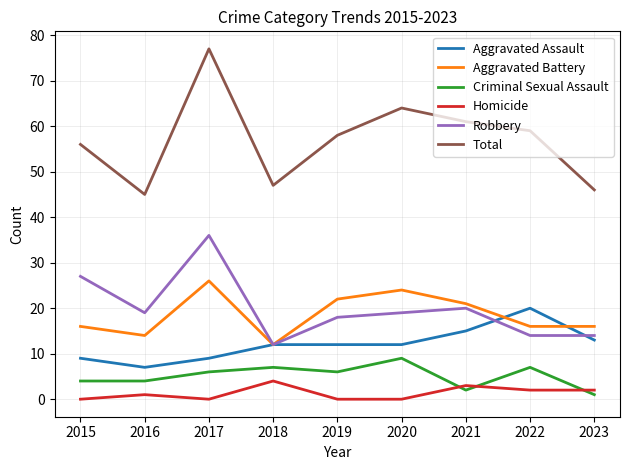

Where is the first local maximum for Total?

2017